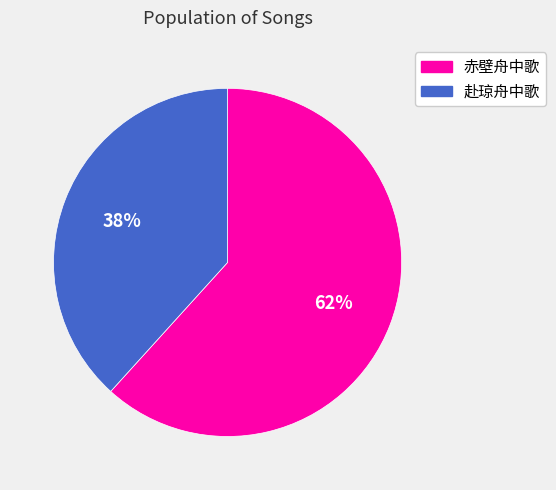

To the nearest percent, what is the average slice percentage?

50%